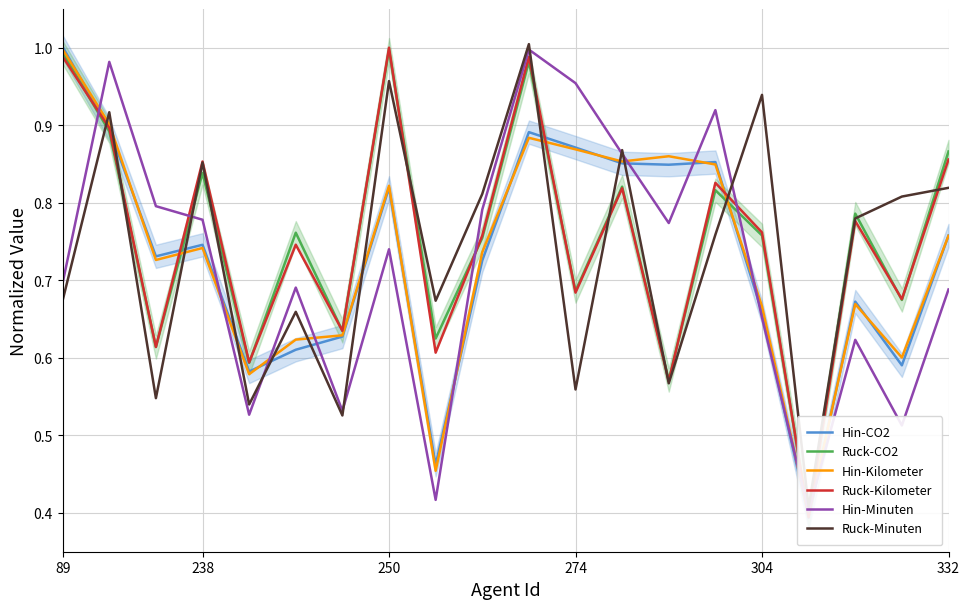

True or false: Ruck-Kilometer has a value of 0.6 at 16.

False